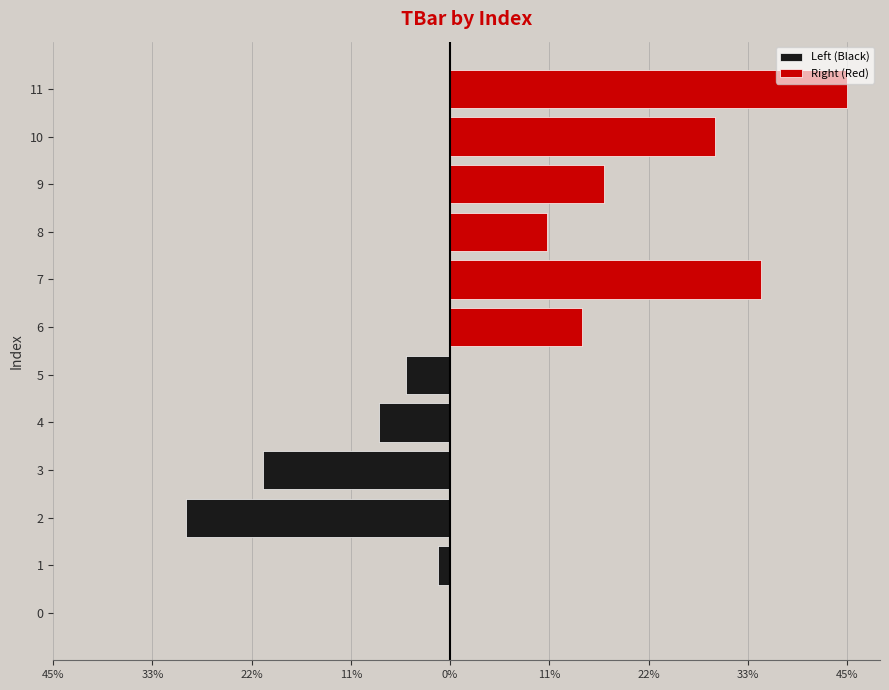

The value of Left (Black) at 1 is -1.4. True or false?

True